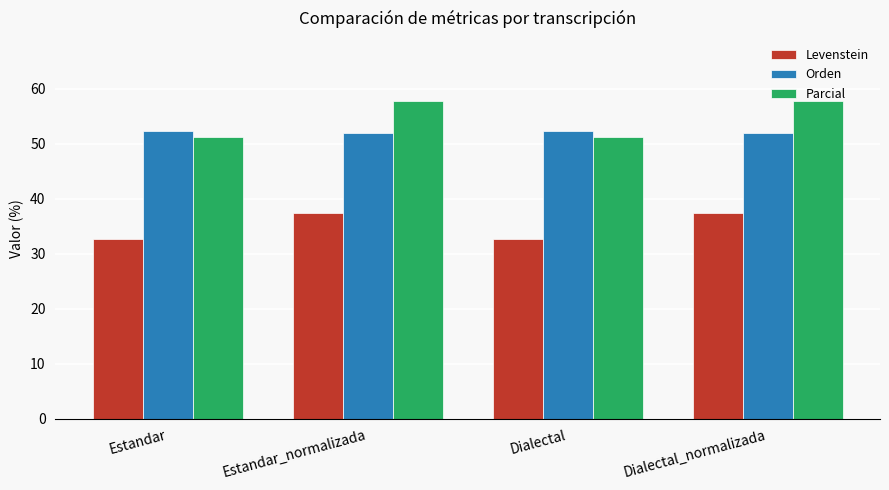

Read the Levenstein value at Dialectal_normalizada.

37.4